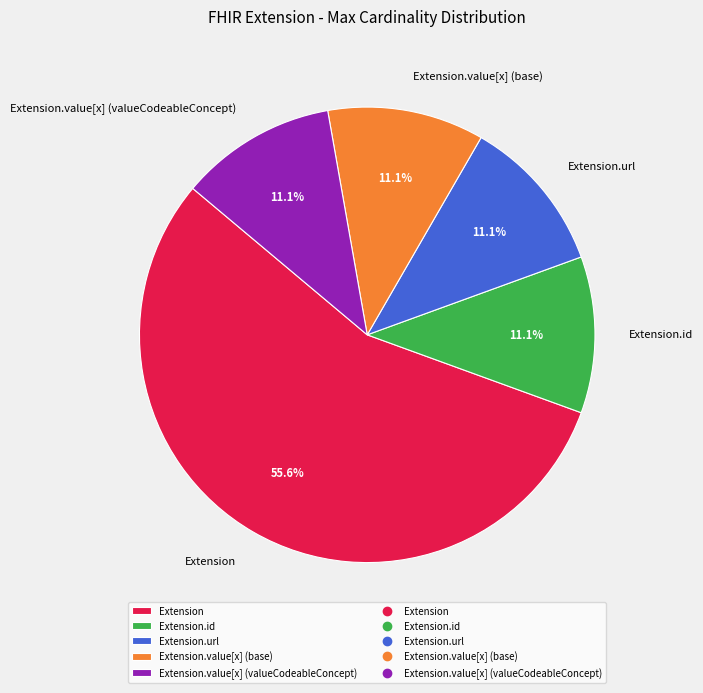

Count the number of slices in the pie.

5